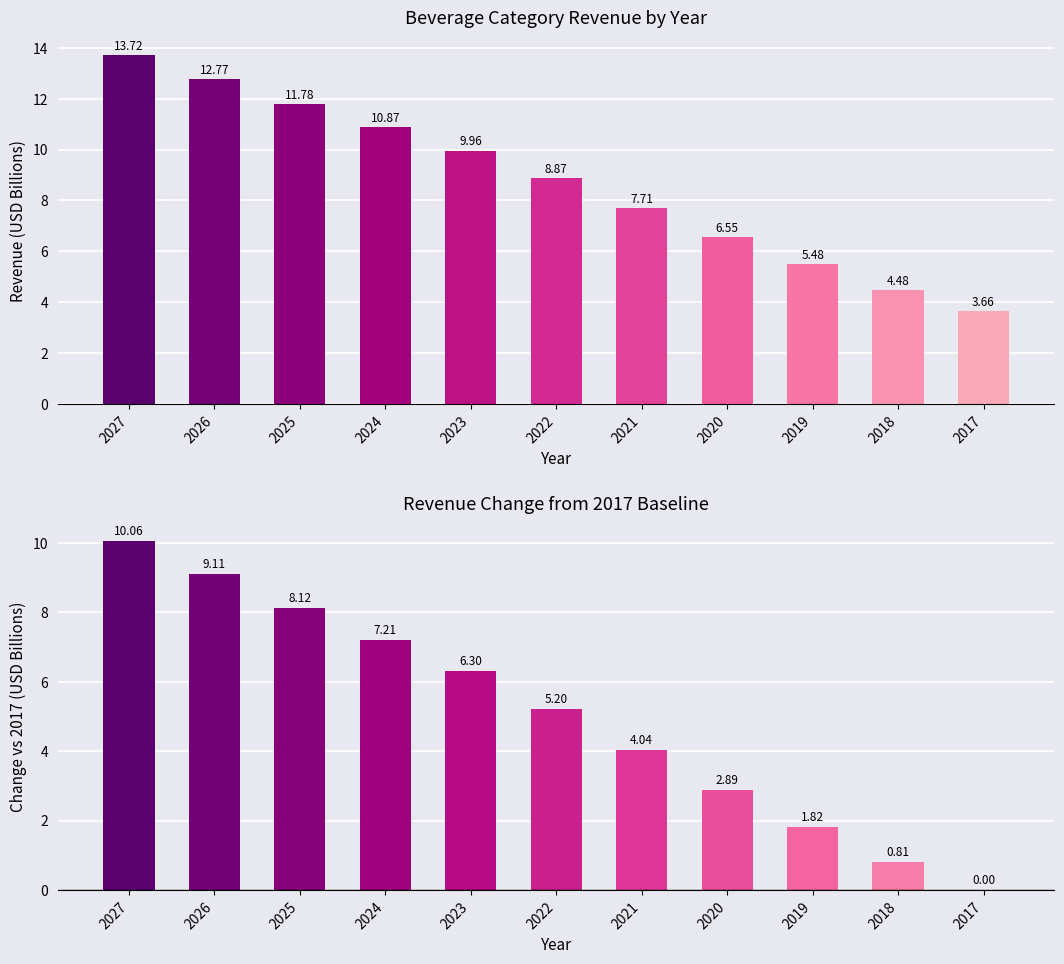

Are the bars grouped side by side (vs. stacked)?

Yes